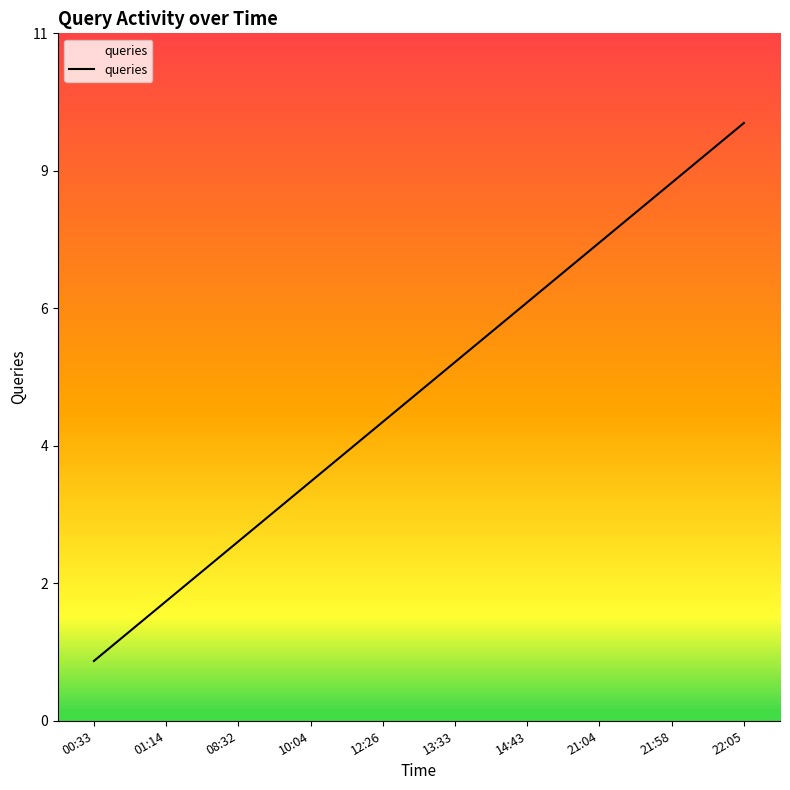

Reading left to right, list all the values displayed in this chart.

1	2	3	4	5	6	7	8	9	10